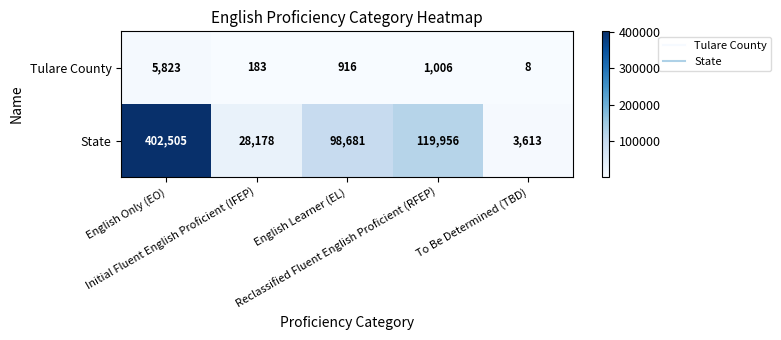

List the series in order of their peak value, highest first.

State, Tulare County